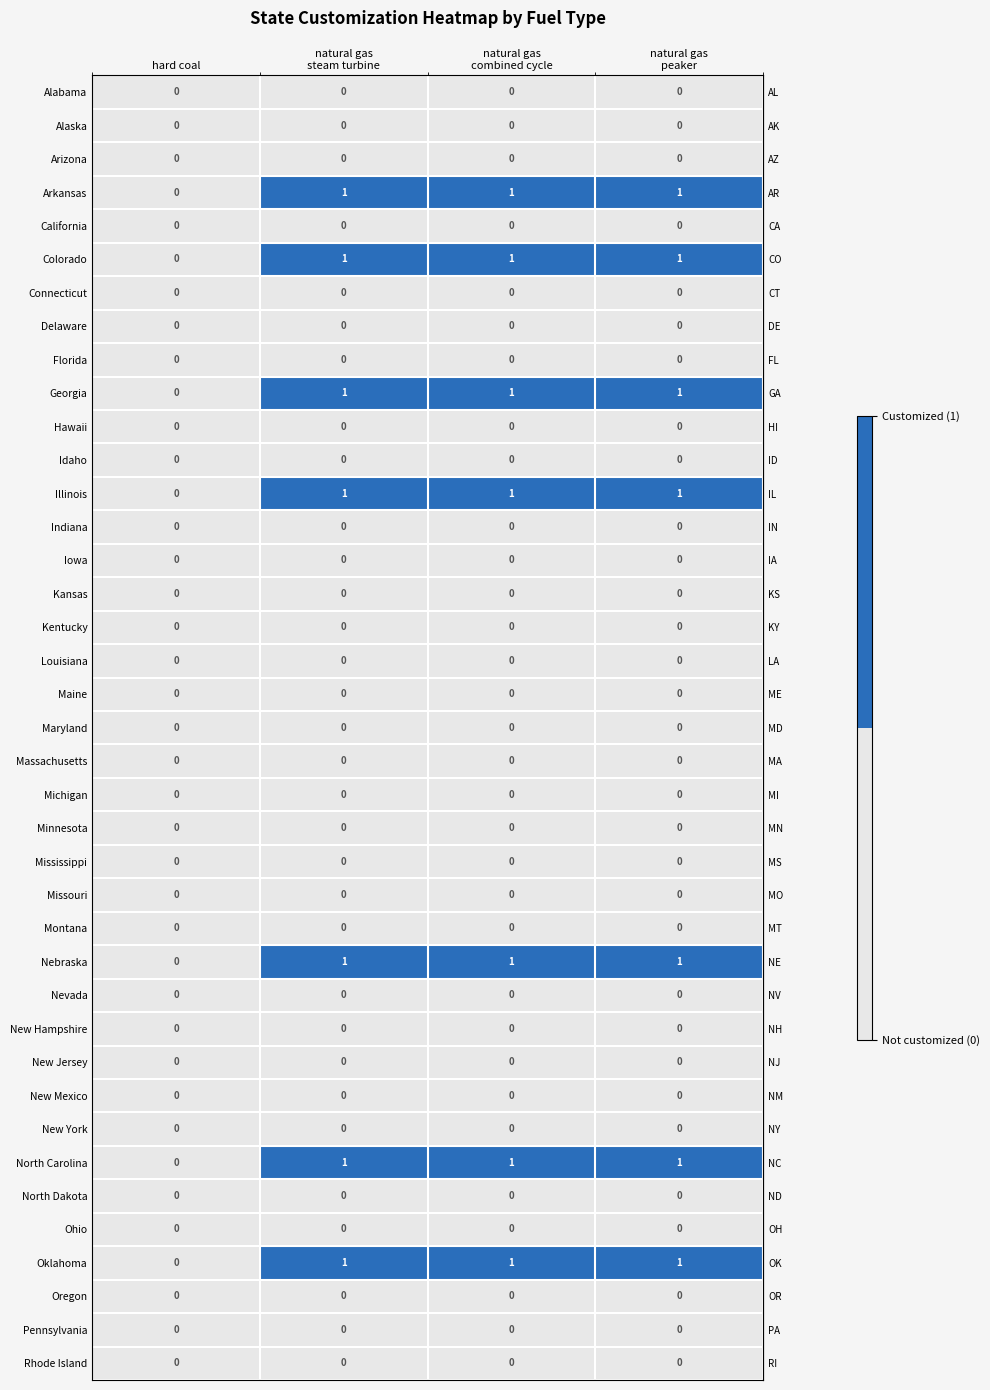

The value of Arkansas at hard coal is 0. True or false?

True